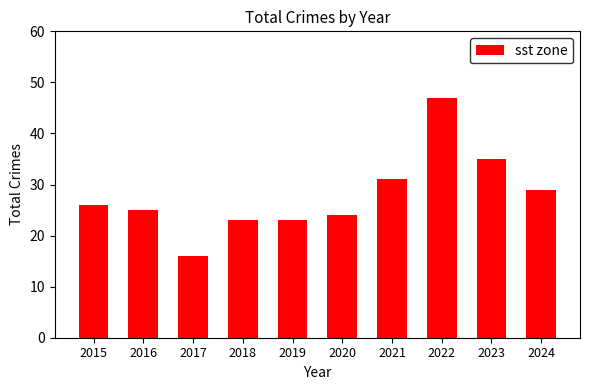

Is it true that the value at 2018 is 12?

False